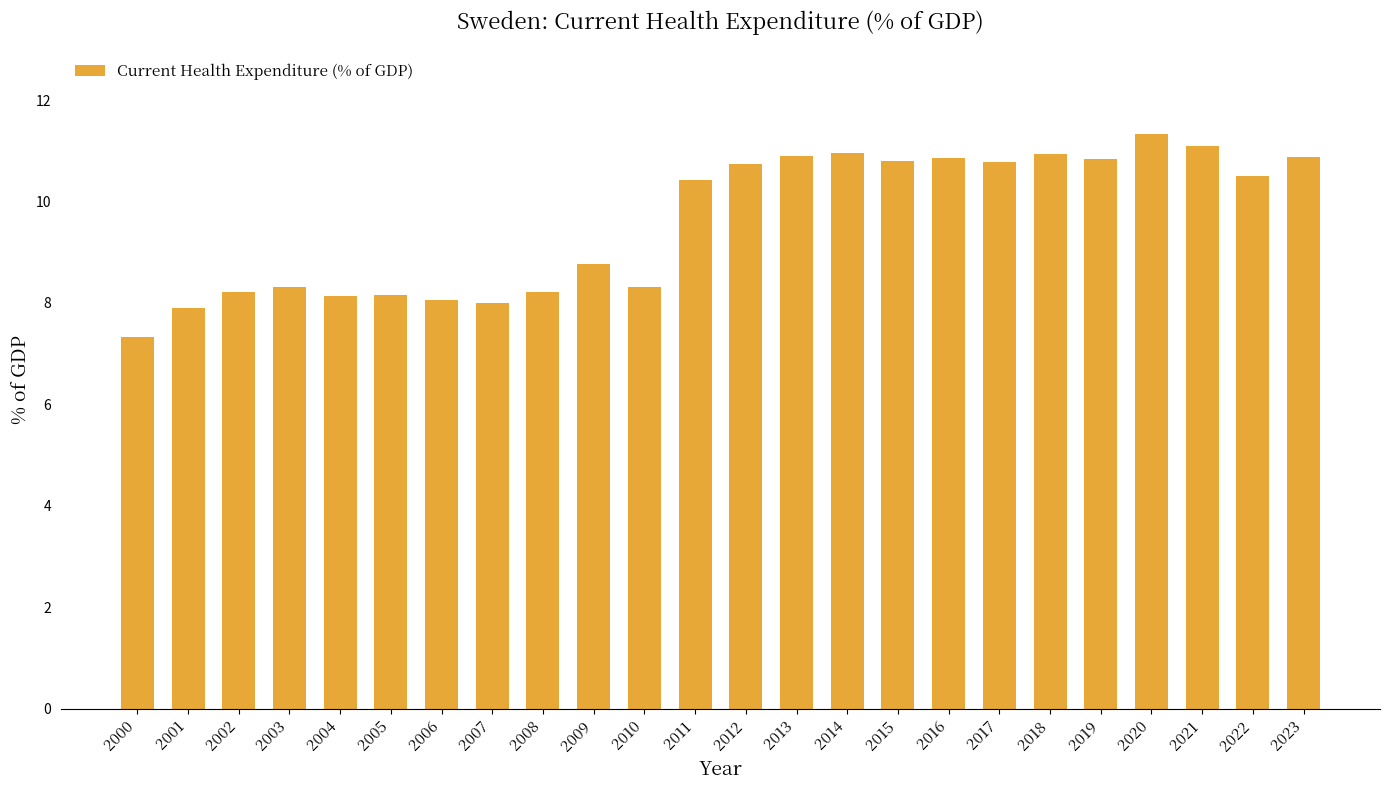

How many values are below 10?

11